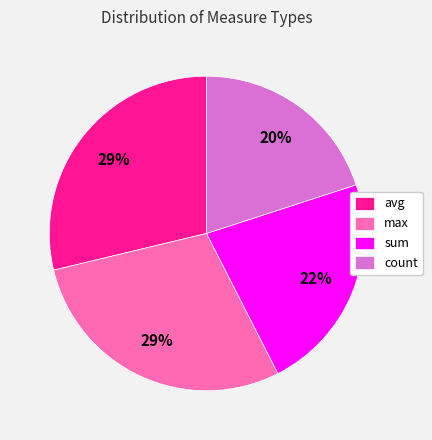

Count the number of slices in the pie.

4